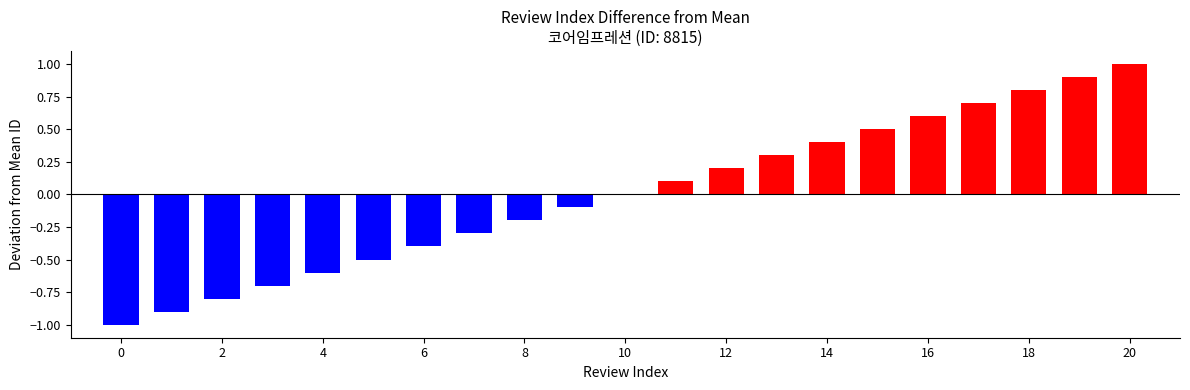

Count the number of data series in this chart.

1